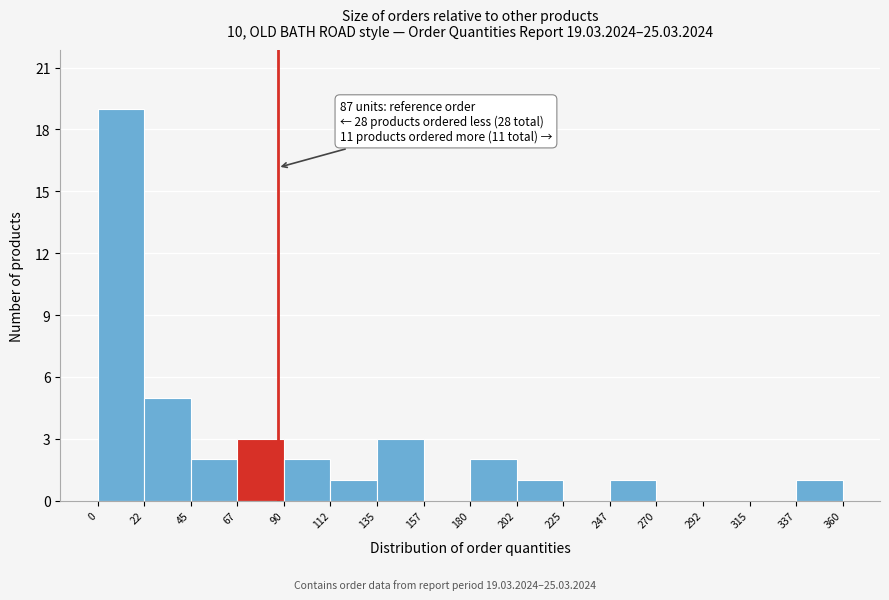

Which range on the x-axis has the tallest bar?

0 to 22